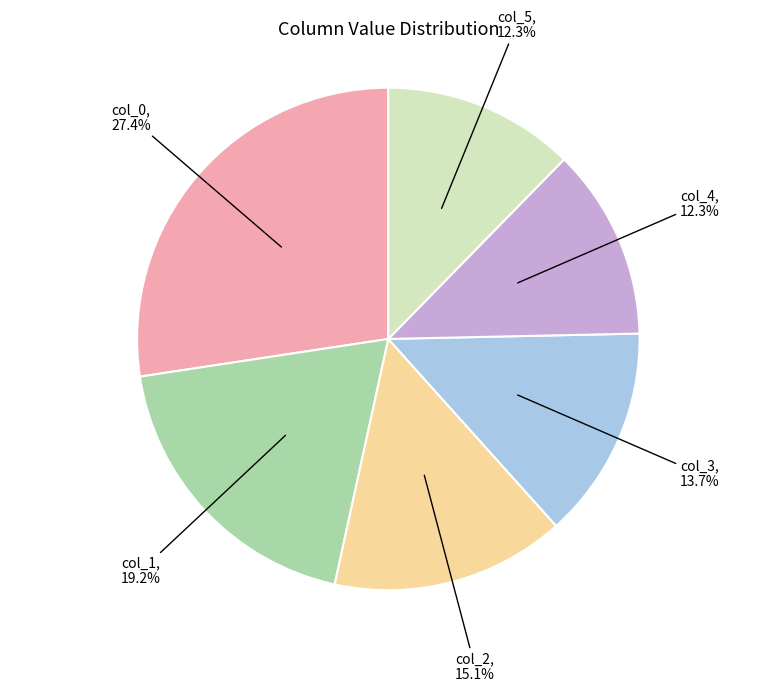

Is col_2 the majority of the pie?

No